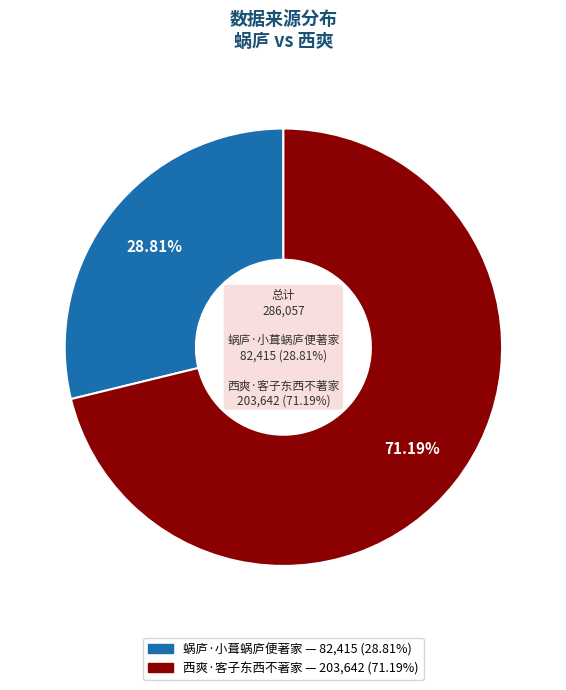

To the nearest percent, what portion does 西爽·客子东西不著家 represent?

71%